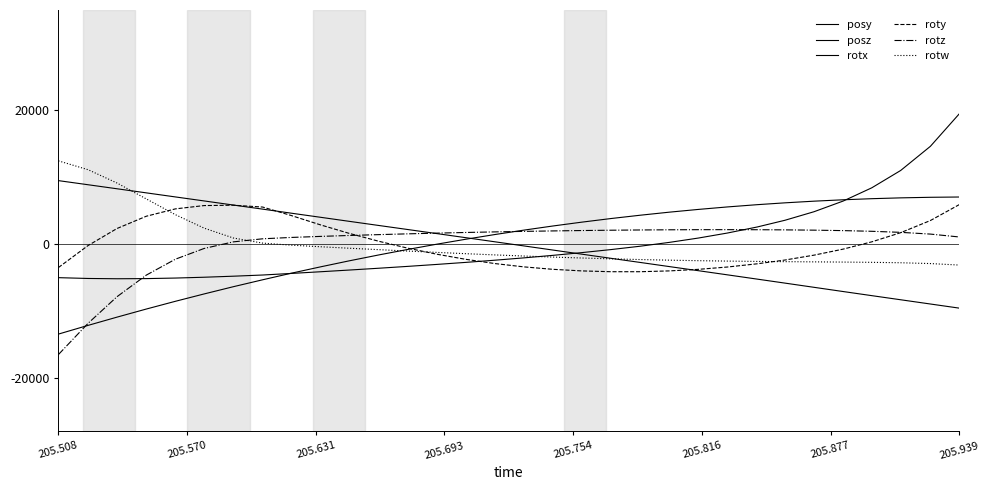

Reading left to right, extract all data points from this chart.

posy: -13460.1	-12154.4	-10923.7	-9713.1	-8554.8	-7457.1	-6371.7	-5337.5	-4361.7	-3401.5	-2514.8	-1615.2	-795.5	-9.8	728.1	1425.2	2081.6	2697.2	3272.0	3815.2	4316.1	4774.8	5181.0	5553.3	5892.2	6166.3	6415.3	6622.7	6786.1	6910.4	6996.1	7037.4
posz: 9487.9	8871.2	8270.0	7657.6	7049.8	6451.6	5836.1	5224.2	4621.9	4003.3	3407.4	2775.7	2172.0	1563.2	953.9	342.9	-270.8	-886.3	-1502.2	-2125.0	-2747.9	-3370.5	-3977.5	-4598.4	-5241.0	-5835.0	-6465.0	-7094.9	-7710.2	-8325.9	-8960.4	-9577.6
rotx: -5021.6	-5142.2	-5185.0	-5161.7	-5080.3	-4957.8	-4802.7	-4625.4	-4391.0	-4136.7	-3886.0	-3609.3	-3332.5	-3039.8	-2735.3	-2412.1	-2064.9	-1690.3	-1281.9	-825.5	-317.6	258.6	898.8	1649.9	2558.3	3558.8	4837.3	6429.7	8413.0	11004.3	14615.9	19475.1
roty: -3510.4	-213.5	2329.1	4163.8	5263.4	5757.4	5811.4	5535.4	4272.9	2863.5	1612.0	410.2	-617.0	-1522.1	-2283.7	-2912.3	-3406.8	-3771.2	-4009.9	-4132.1	-4132.5	-4009.5	-3779.3	-3430.8	-2948.0	-2386.3	-1656.0	-755.7	335.3	1702.9	3520.3	5899.4
rotz: -16524.6	-11839.6	-7869.0	-4639.8	-2260.6	-658.3	331.3	790.5	991.6	1148.7	1285.1	1414.2	1531.1	1638.2	1735.0	1821.9	1899.0	1966.3	2023.8	2071.6	2109.3	2136.4	2152.7	2156.8	2147.1	2124.3	2081.3	2013.3	1911.3	1754.3	1493.9	1062.9
rotw: 12443.6	11118.1	9128.6	6752.4	4394.7	2386.1	905.6	144.4	-162.8	-400.2	-618.0	-835.5	-1044.6	-1246.3	-1438.2	-1618.8	-1787.0	-1941.4	-2080.9	-2205.4	-2314.0	-2406.5	-2482.6	-2544.0	-2592.7	-2629.2	-2660.4	-2691.2	-2729.8	-2792.6	-2913.5	-3138.1